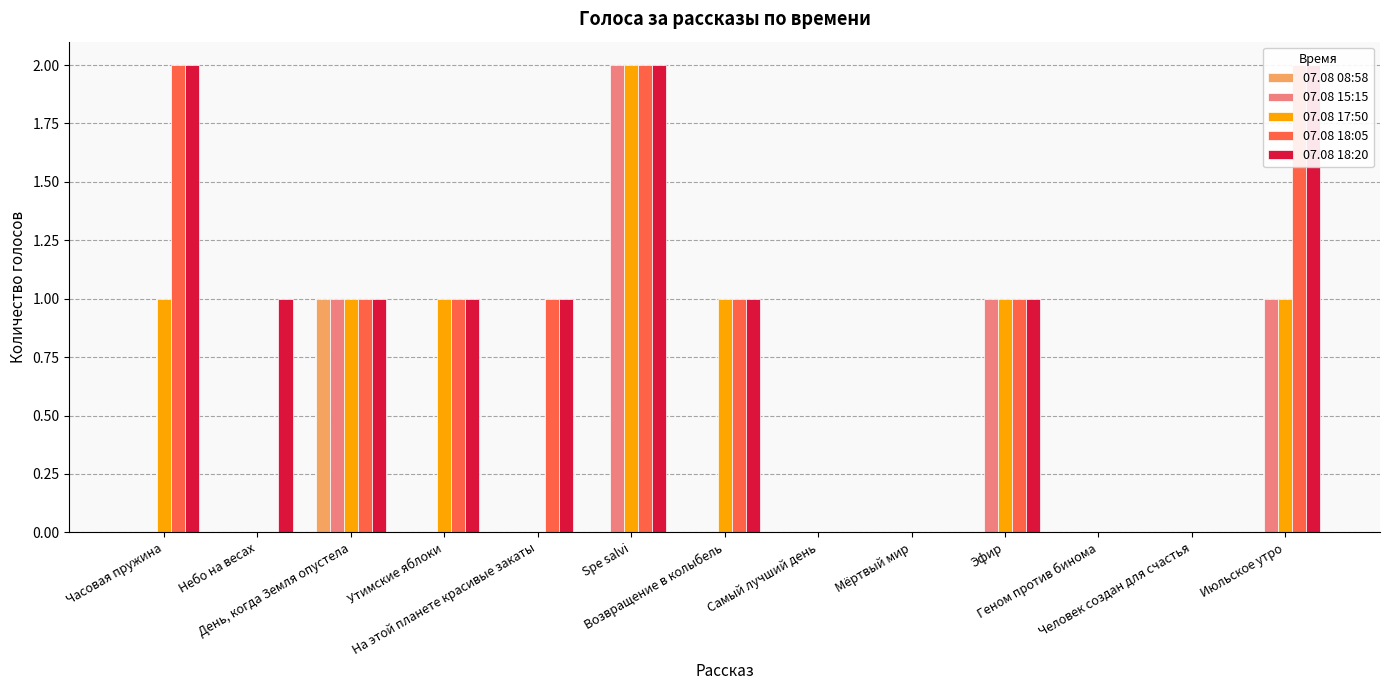

Reading left to right, what are all the values shown in this chart?

07.08 08:58: Часовая пружина=0	Небо на весах=0	День, когда Земля опустела=1	Утимские яблоки=0	На этой планете красивые закаты=0	Spe salvi=0	Возвращение в колыбель=0	Самый лучший день=0	Мёртвый мир=0	Эфир=0	Геном против бинома=0	Человек создан для счастья=0	Июльское утро=0
07.08 15:15: Часовая пружина=0	Небо на весах=0	День, когда Земля опустела=1	Утимские яблоки=0	На этой планете красивые закаты=0	Spe salvi=2	Возвращение в колыбель=0	Самый лучший день=0	Мёртвый мир=0	Эфир=1	Геном против бинома=0	Человек создан для счастья=0	Июльское утро=1
07.08 17:50: Часовая пружина=1	Небо на весах=0	День, когда Земля опустела=1	Утимские яблоки=1	На этой планете красивые закаты=0	Spe salvi=2	Возвращение в колыбель=1	Самый лучший день=0	Мёртвый мир=0	Эфир=1	Геном против бинома=0	Человек создан для счастья=0	Июльское утро=1
07.08 18:05: Часовая пружина=2	Небо на весах=0	День, когда Земля опустела=1	Утимские яблоки=1	На этой планете красивые закаты=1	Spe salvi=2	Возвращение в колыбель=1	Самый лучший день=0	Мёртвый мир=0	Эфир=1	Геном против бинома=0	Человек создан для счастья=0	Июльское утро=2
07.08 18:20: Часовая пружина=2	Небо на весах=1	День, когда Земля опустела=1	Утимские яблоки=1	На этой планете красивые закаты=1	Spe salvi=2	Возвращение в колыбель=1	Самый лучший день=0	Мёртвый мир=0	Эфир=1	Геном против бинома=0	Человек создан для счастья=0	Июльское утро=2